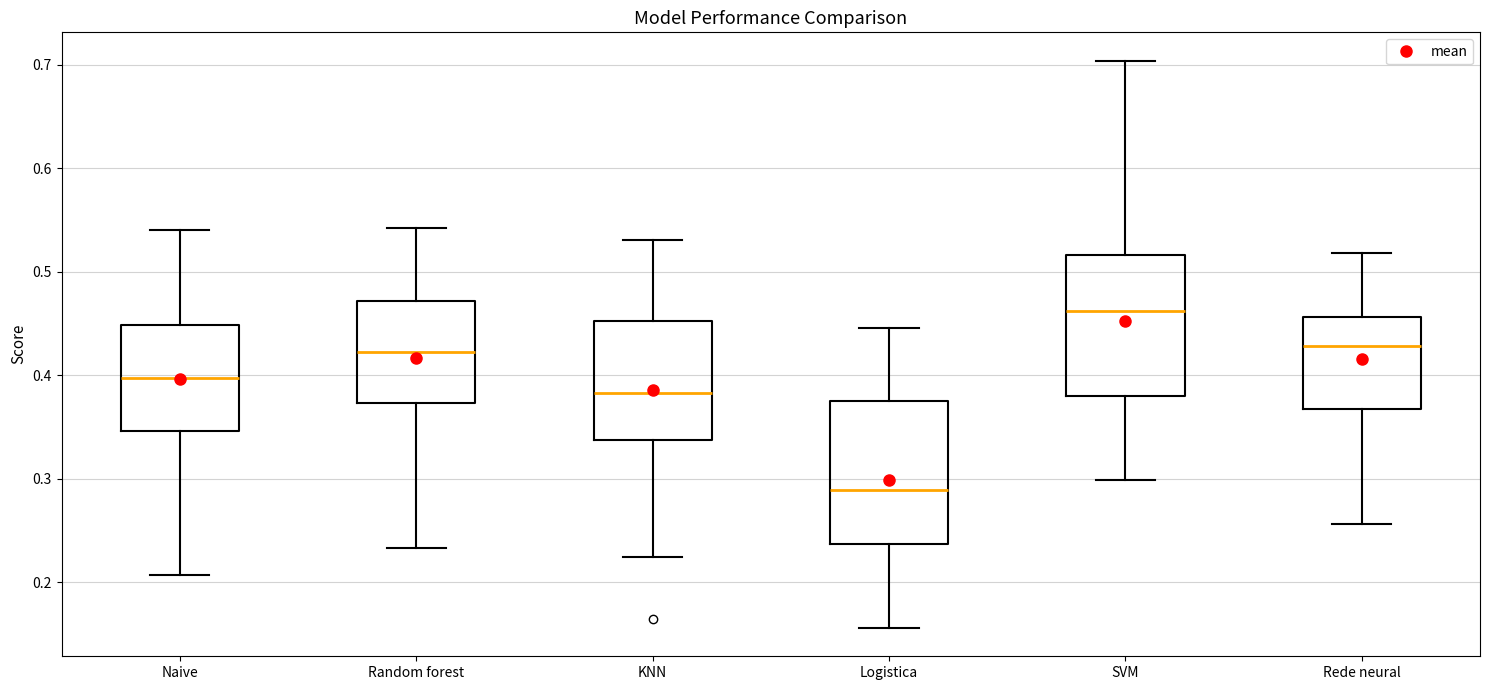

Reading left to right, transcribe this box plot: for each box, give where its median line is, the range the box spans, and where its two whiskers end, as read against the y-axis. The values are not printed on the chart, so give them approximately, as read against the axis.

Naive: median 0.40, box 0.35 to 0.45, whiskers 0.21 to 0.54
Random forest: median 0.42, box 0.37 to 0.47, whiskers 0.23 to 0.54
KNN: median 0.38, box 0.34 to 0.45, whiskers 0.22 to 0.53
Logistica: median 0.29, box 0.24 to 0.38, whiskers 0.16 to 0.45
SVM: median 0.46, box 0.38 to 0.52, whiskers 0.30 to 0.70
Rede neural: median 0.43, box 0.37 to 0.46, whiskers 0.26 to 0.52